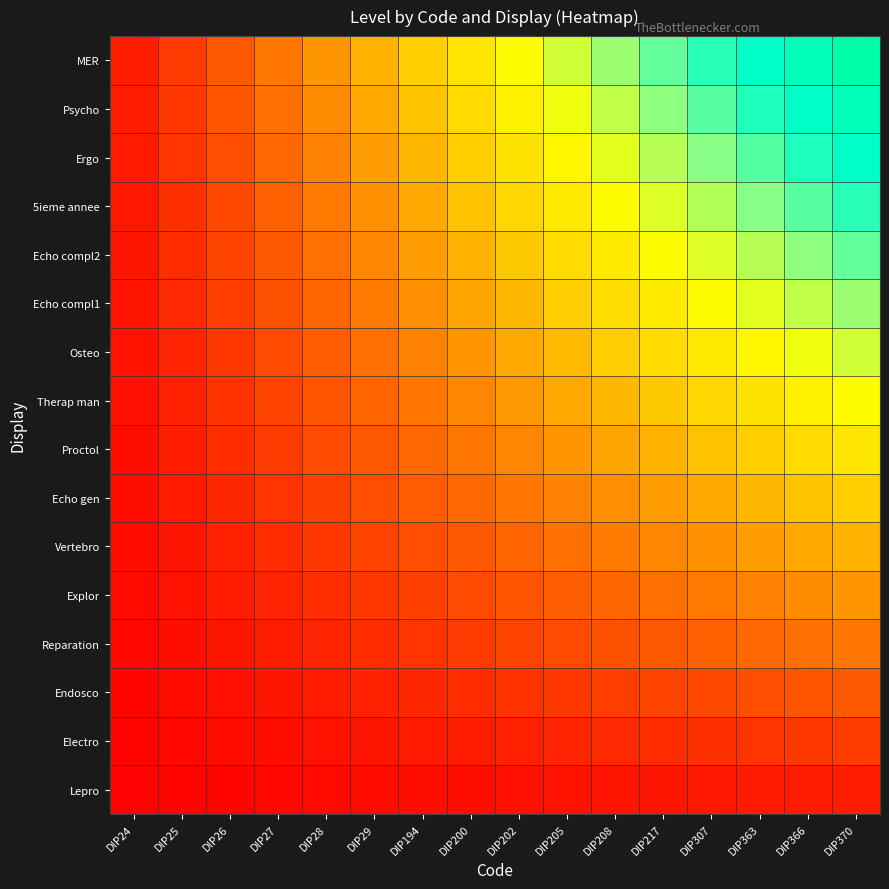

How many categories are shown in the chart?

16